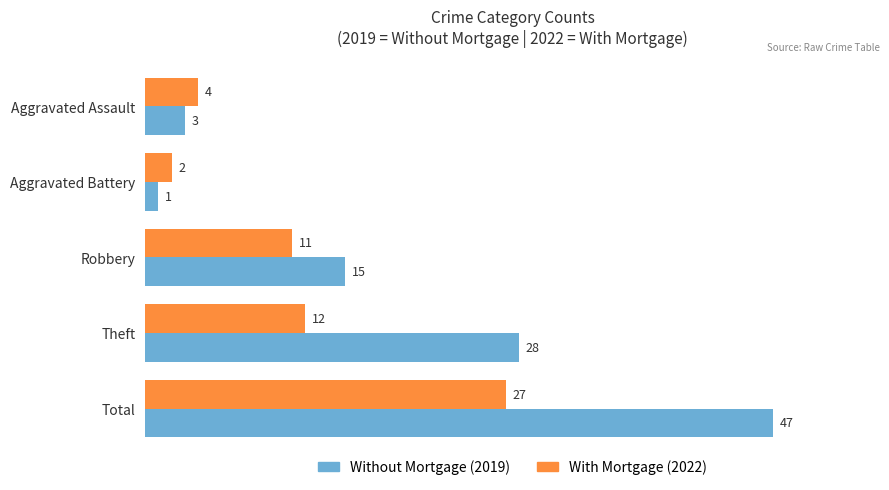

What is the spread (max minus min) of values at Robbery?

4